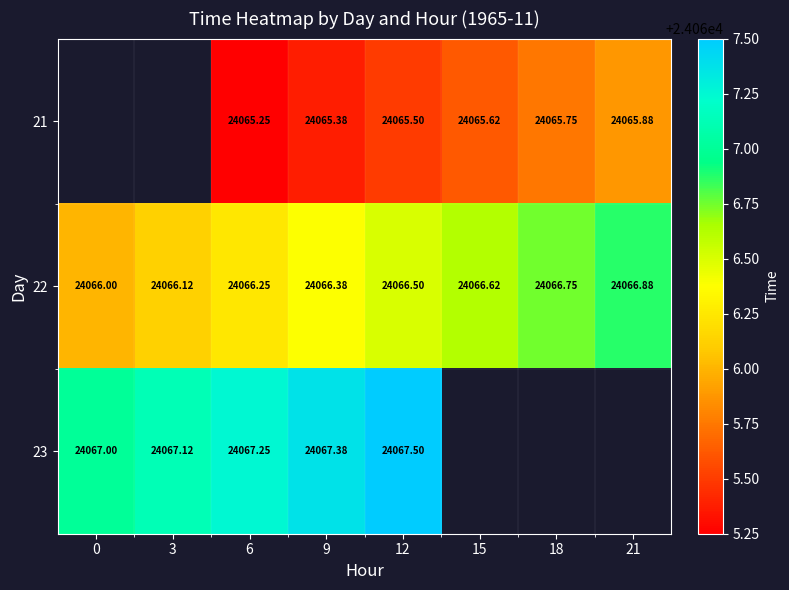

Count the number of categories in the chart.

8